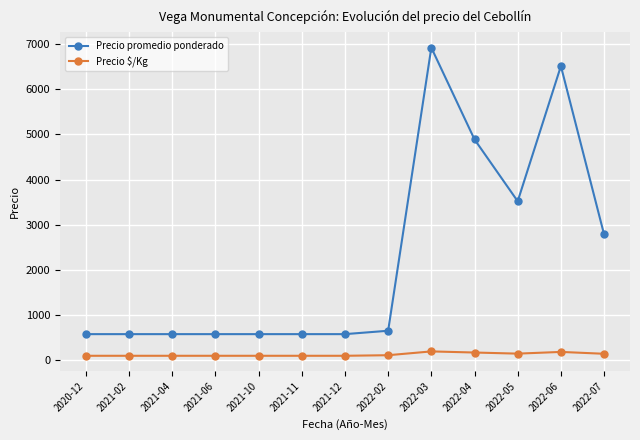

Is the value of Precio promedio ponderado at 2022-03 greater than the value of Precio $/Kg at 2021-10?

Yes